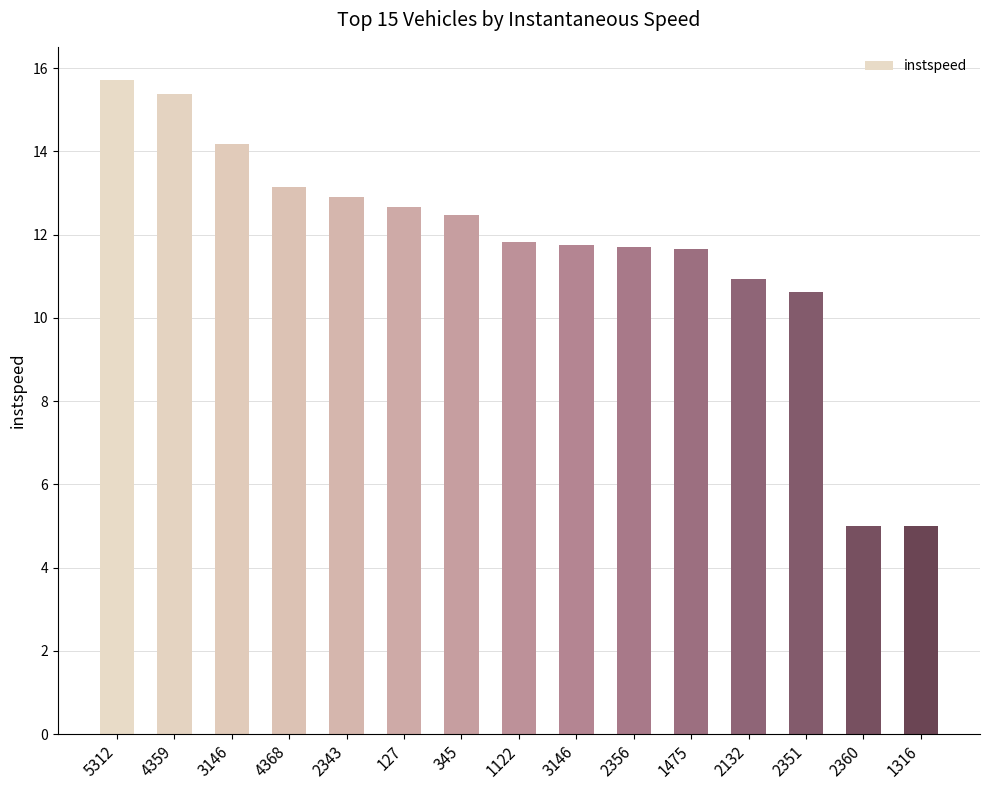

How many bars are there in total?

15